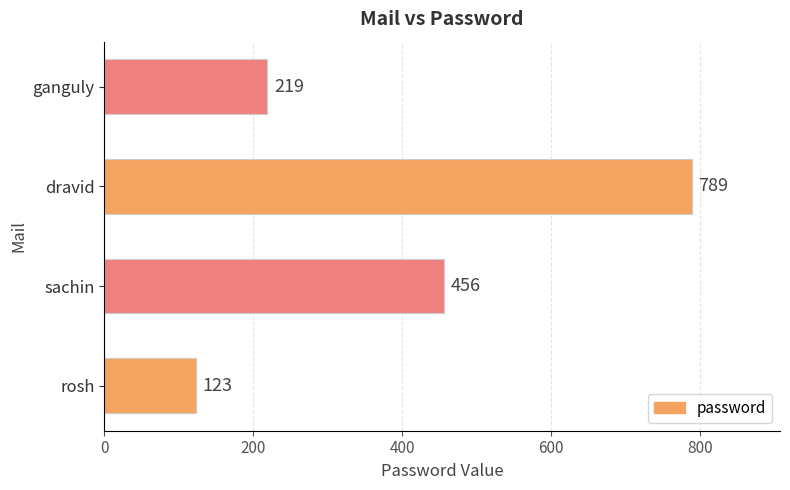

Reading bottom to top, list all the values displayed in this chart.

rosh=123	sachin=456	dravid=789	ganguly=219